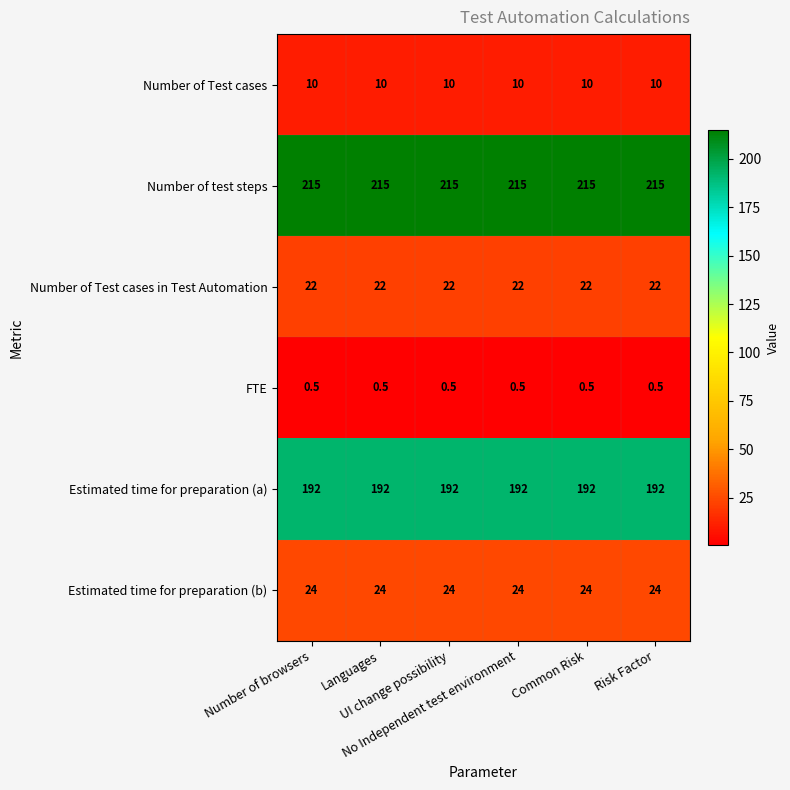

What is the highest value of the Estimated time for preparation (b) series?

24.0